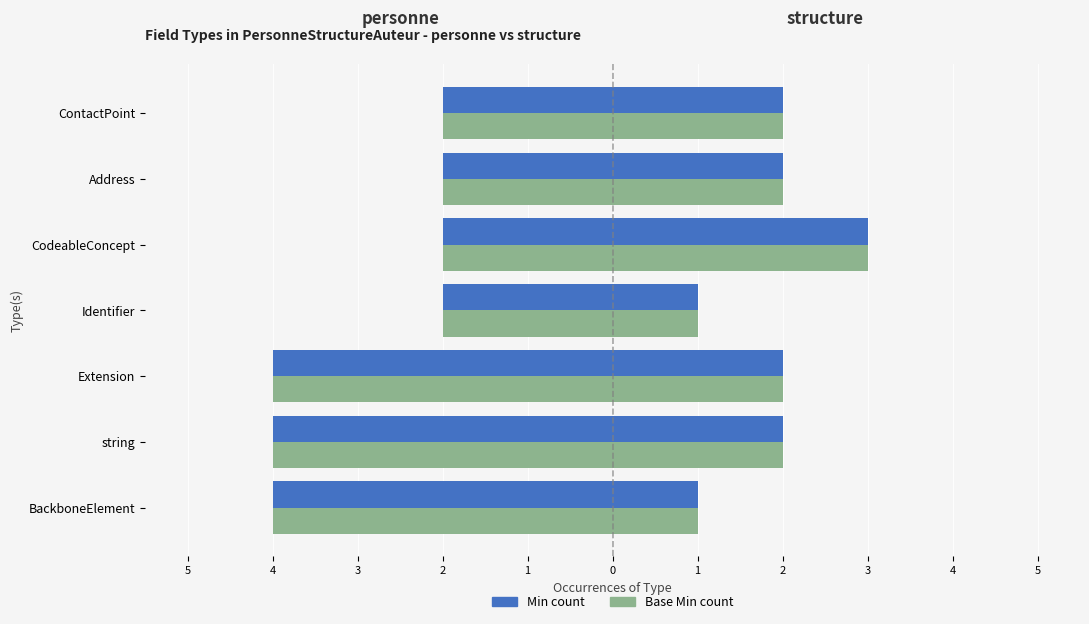

The value of Base Min (personne) at Address is -2. True or false?

True